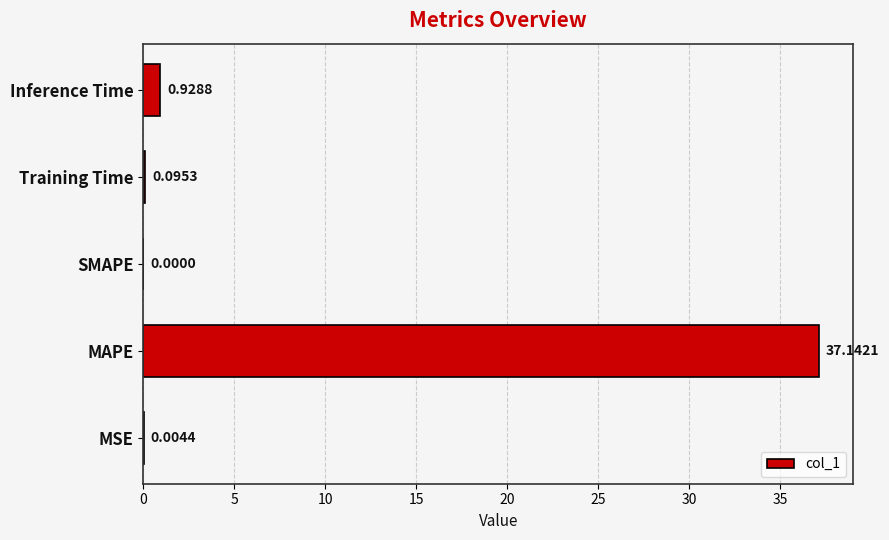

How many positive values are there?

4